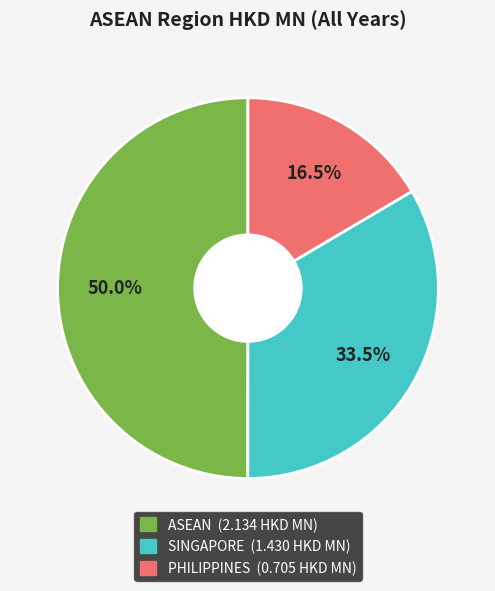

Does SINGAPORE account for over 50% of the chart?

No